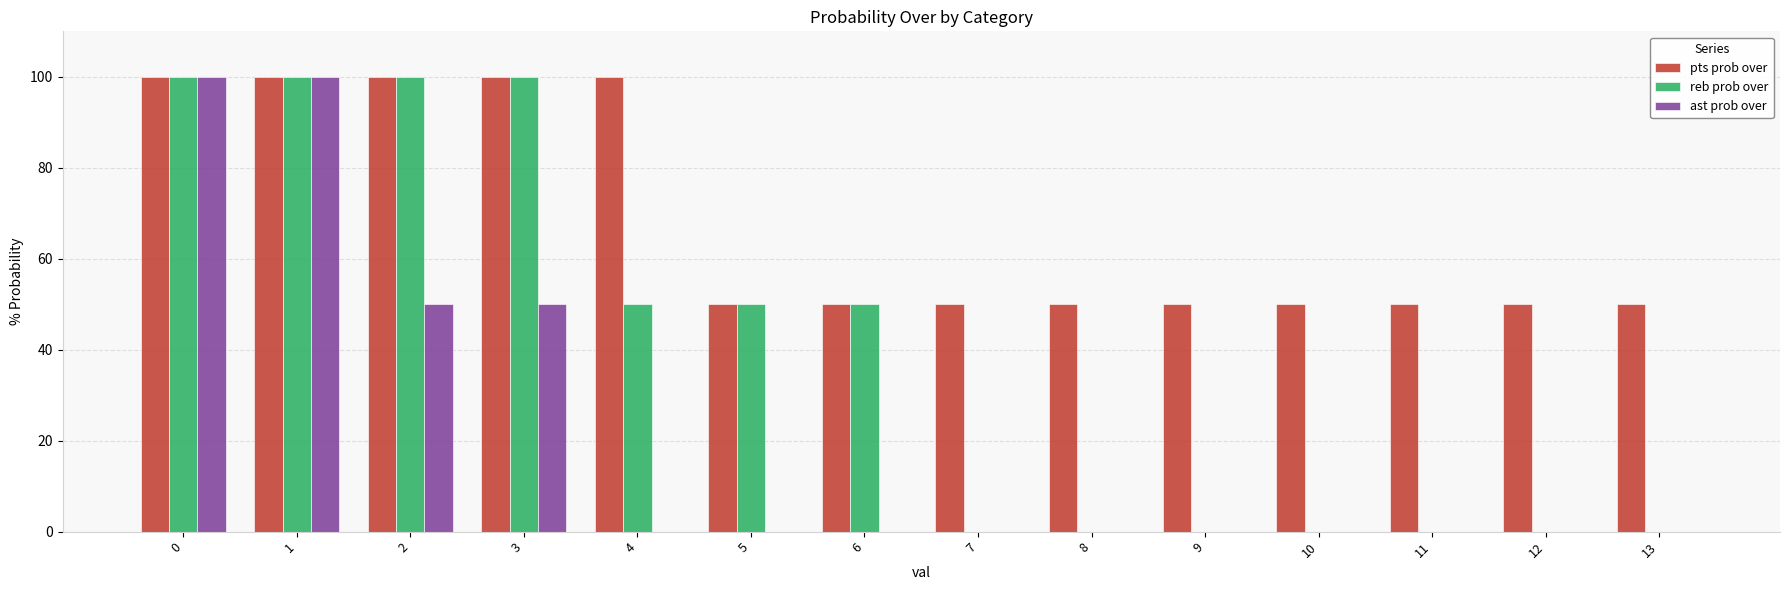

What is the sum of all reb prob over values?

550